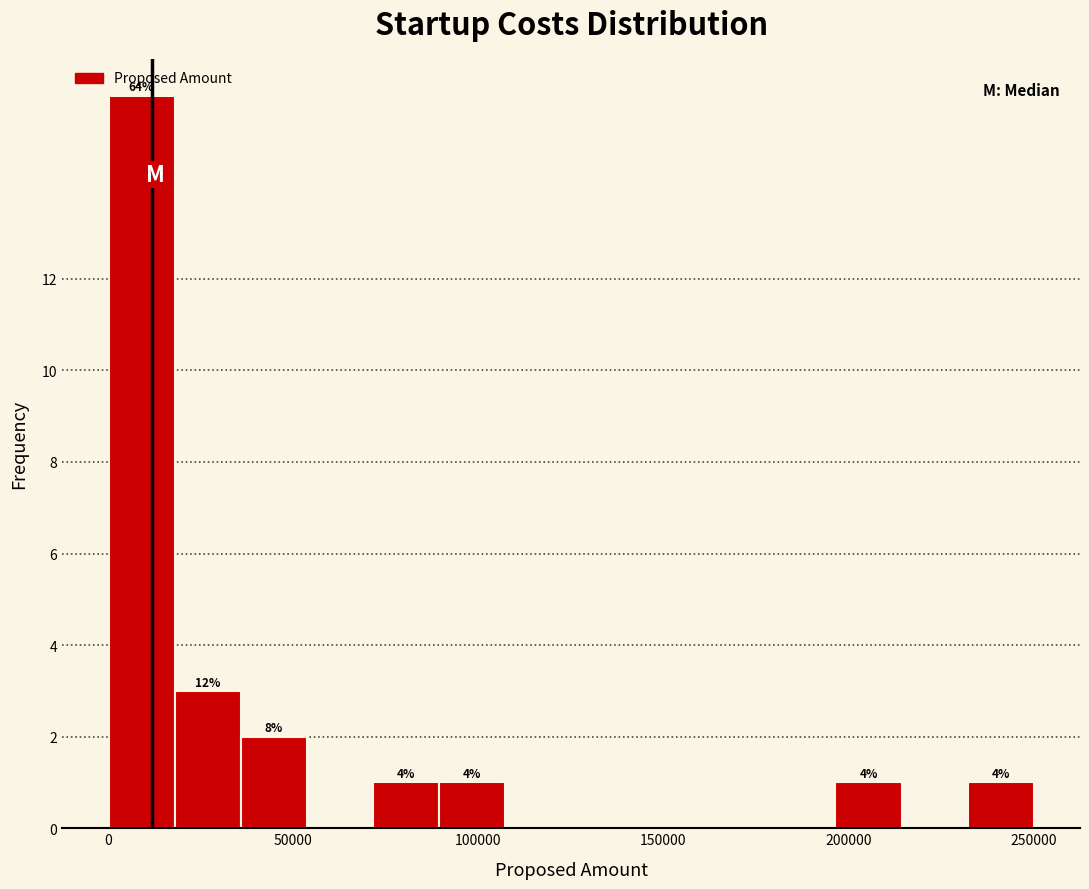

Around what value on the x-axis is the tallest bar? Give the approximate position of its centre, as read against the axis.

10000